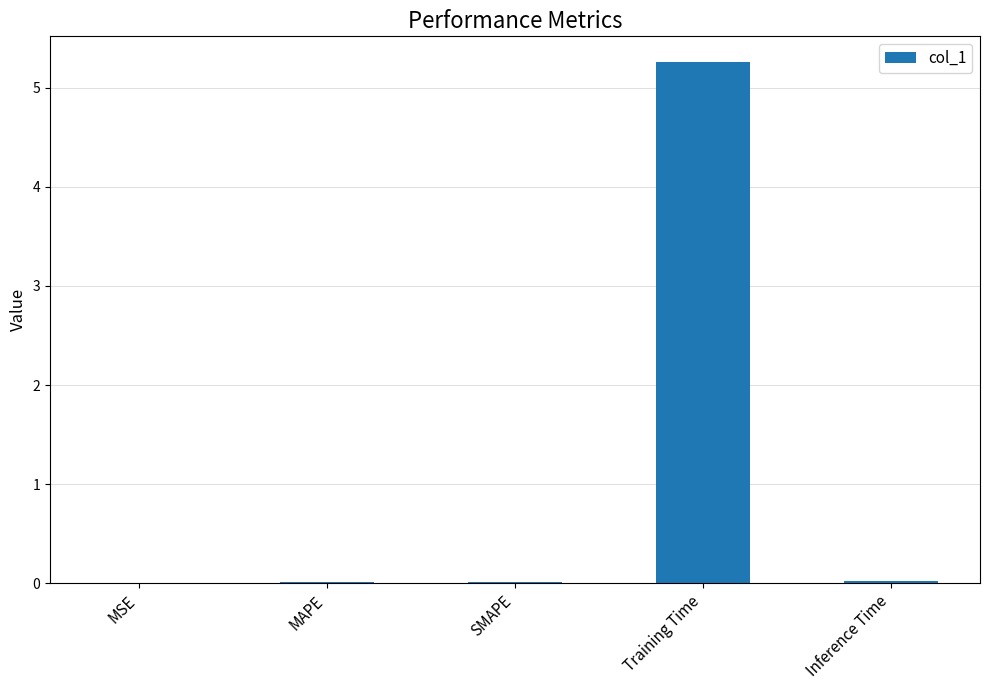

What is the maximum value shown in the chart?

5.3